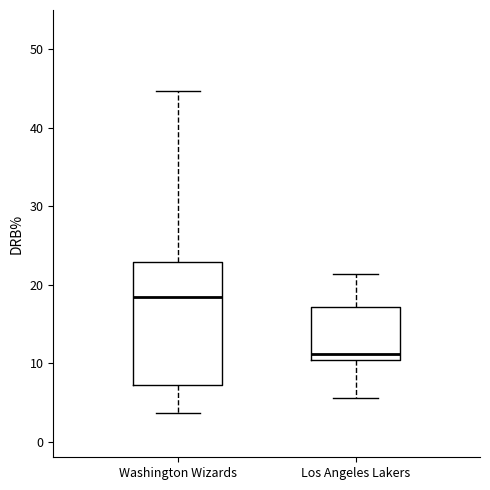

Comparing the boxes themselves (not the whiskers), which one is the tallest?

Washington Wizards